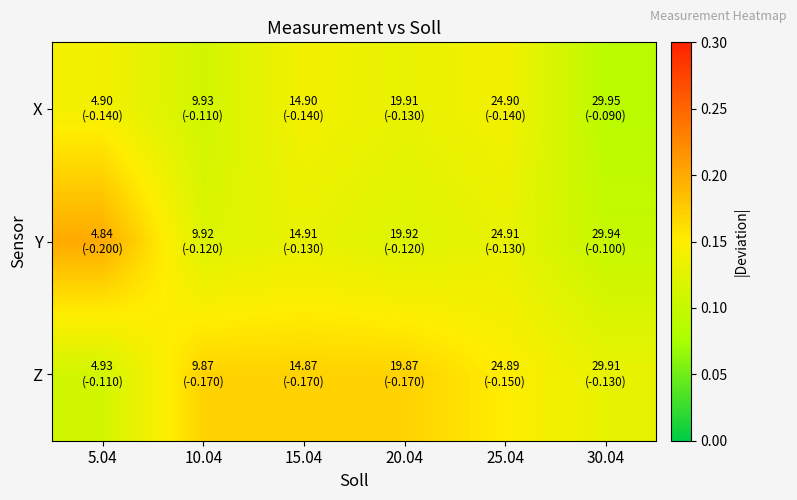

Reading right to left, extract all data points from this chart.

X: 30.04=0.1	25.04=0.1	20.04=0.1	15.04=0.1	10.04=0.1	5.04=0.1
Y: 30.04=0.1	25.04=0.1	20.04=0.1	15.04=0.1	10.04=0.1	5.04=0.2
Z: 30.04=0.1	25.04=0.1	20.04=0.2	15.04=0.2	10.04=0.2	5.04=0.1